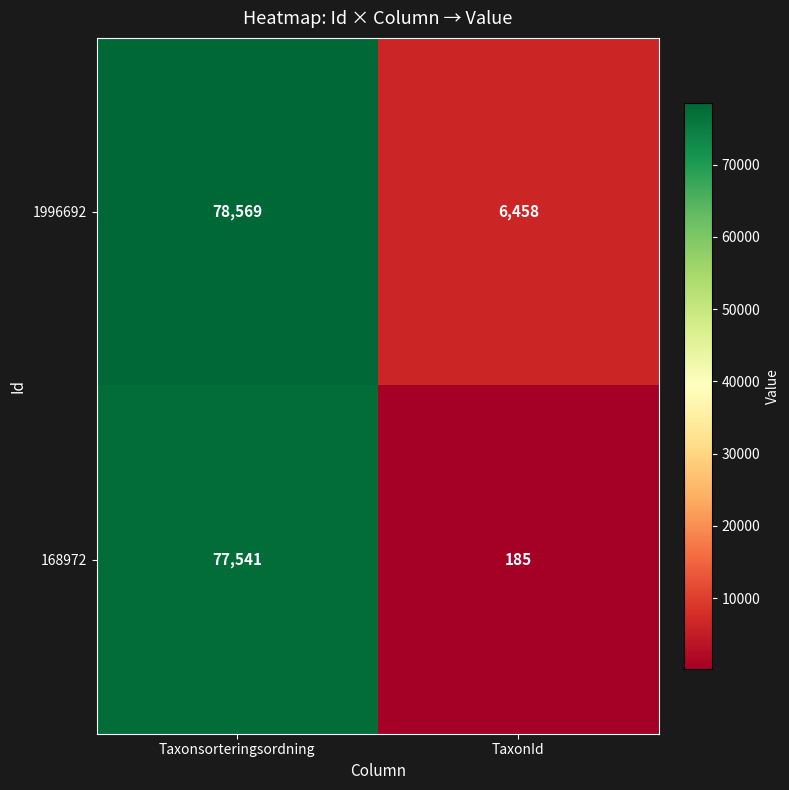

How many series are shown in this chart?

2